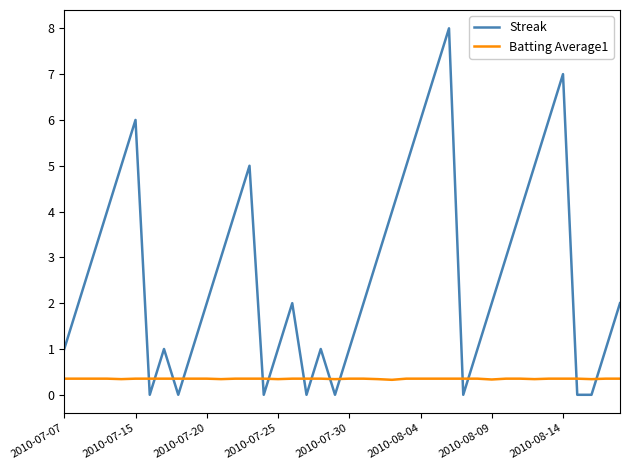

True or false: Batting Average1 and Streak cross at least once.

True